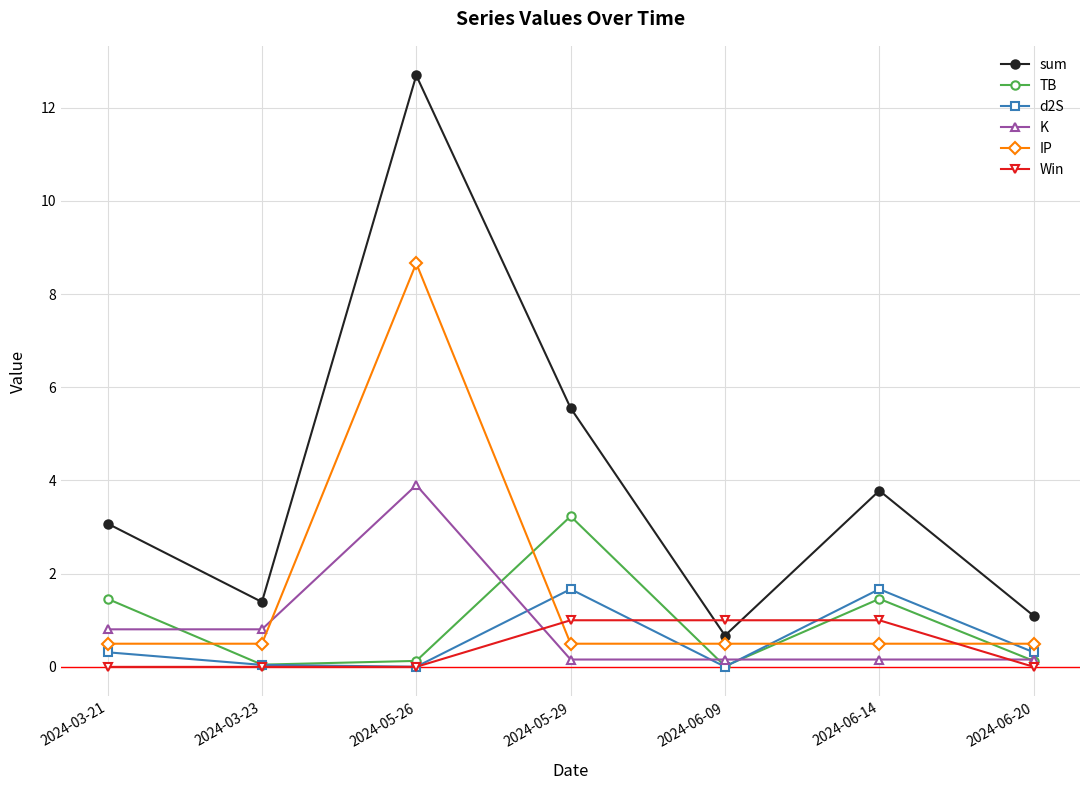

Is it true that Win equals 1.0 at 2024-06-14?

True